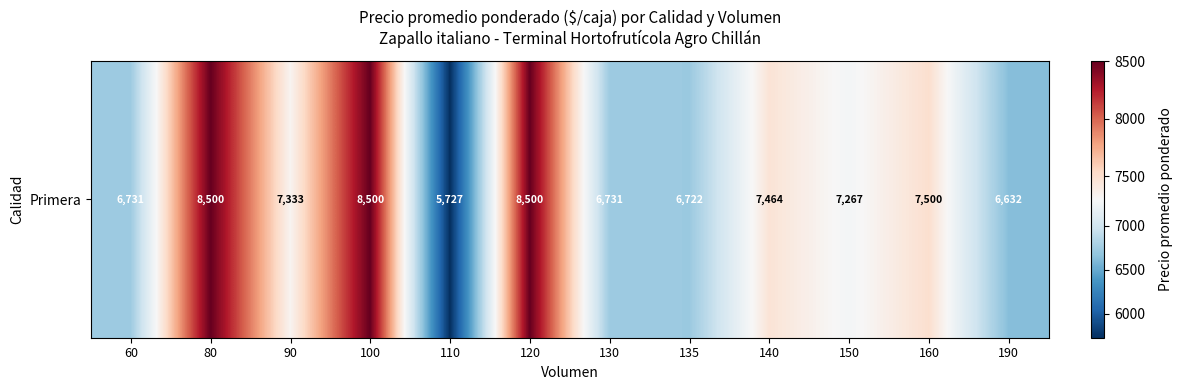

Where does the data first go above 7333?

80